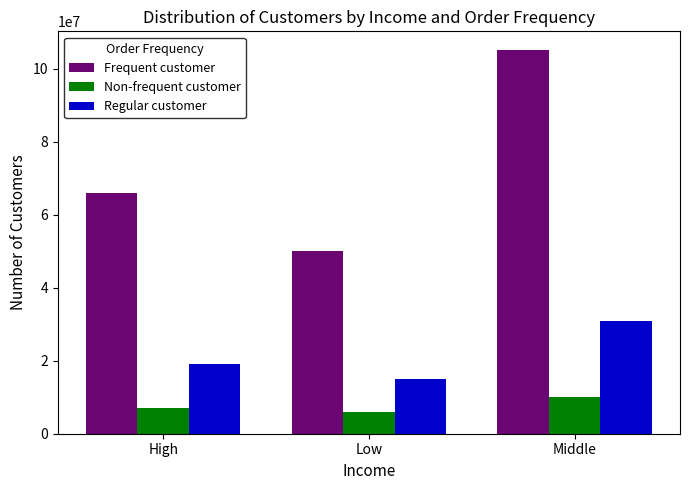

How many groups of bars are there?

3